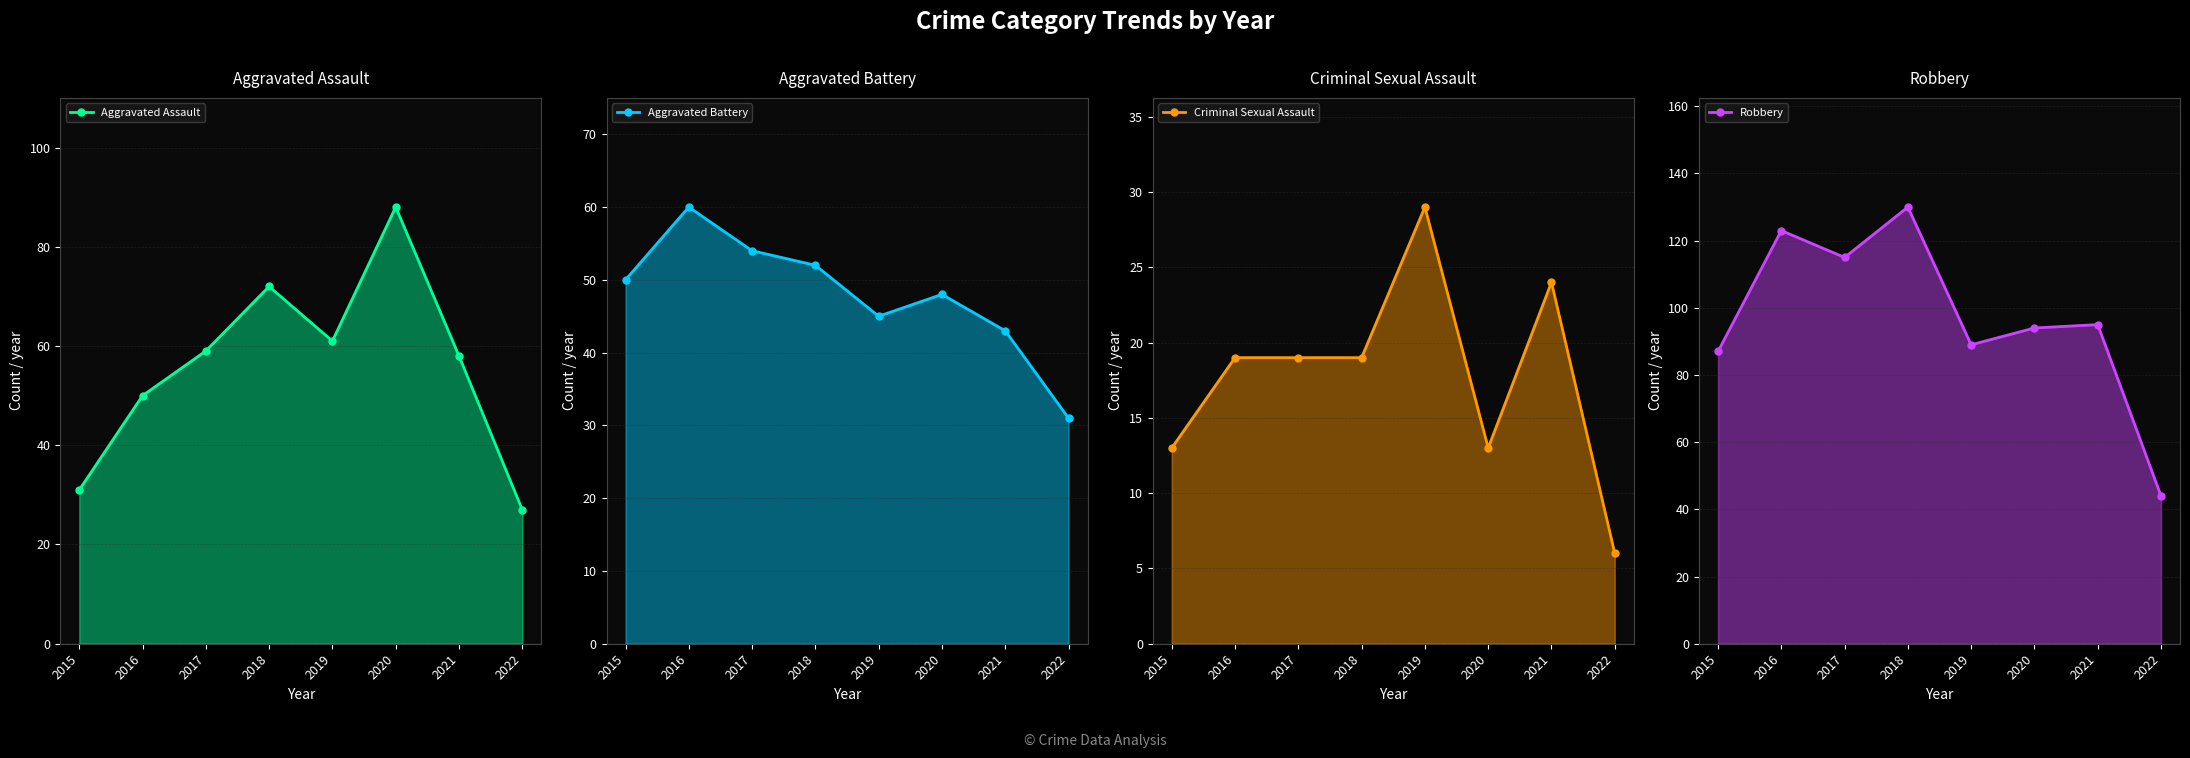

Which category has the lowest value in the Robbery line series?

2022